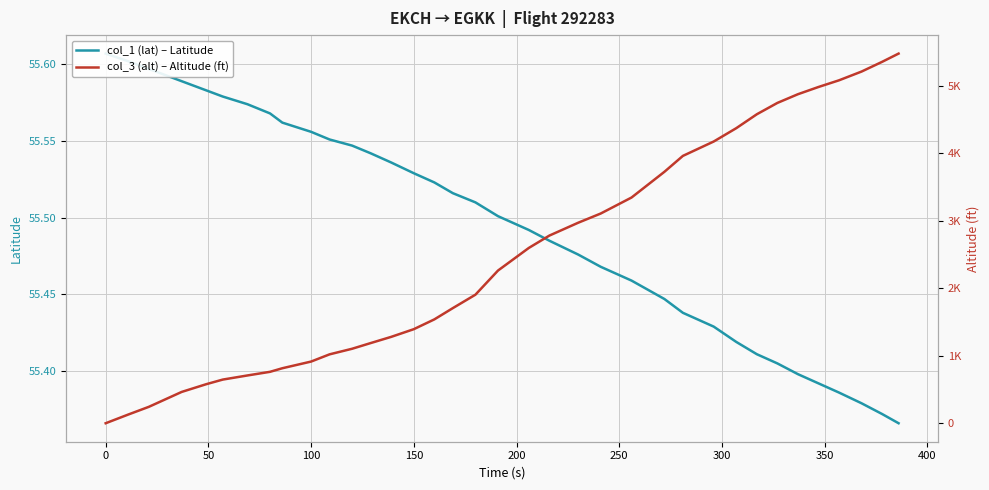

At how many categories does at least one series exceed 2298?

17